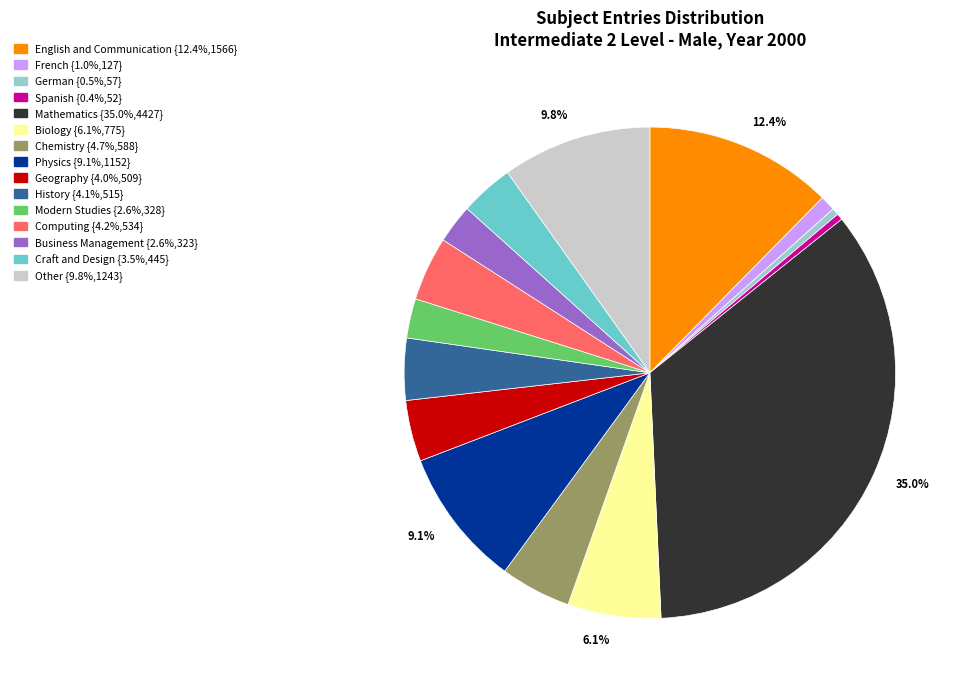

Is there any slice that represents more than half of the pie?

No